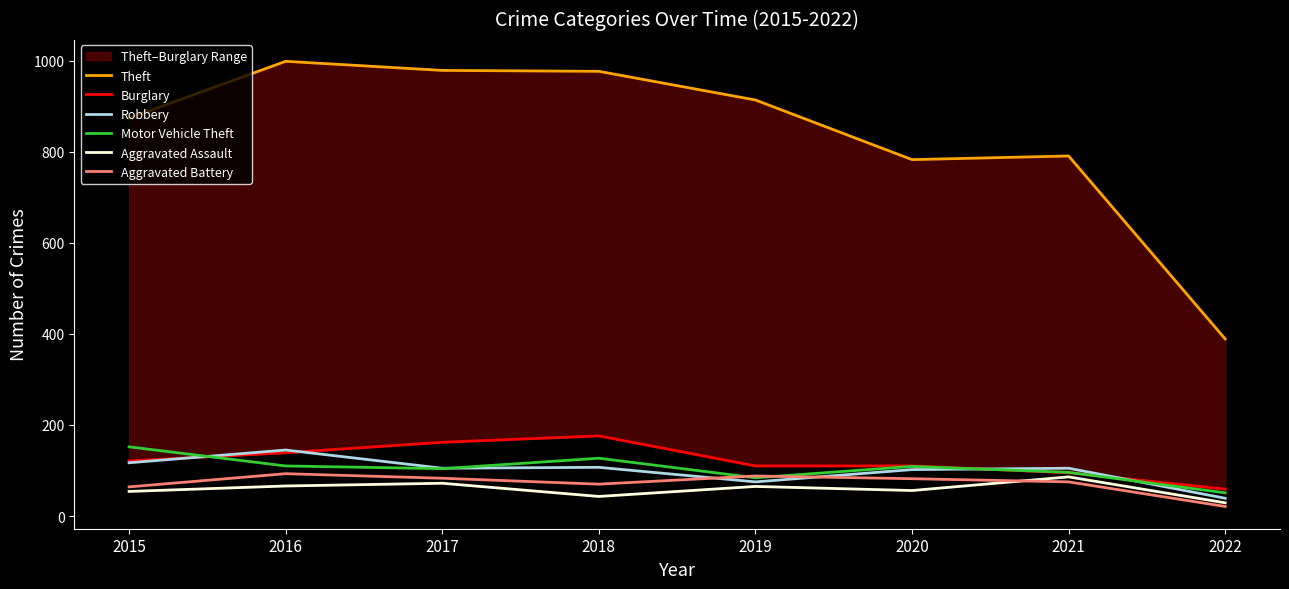

Reading left to right, transcribe all the data shown in this chart.

Theft: 2015=874	2016=999	2017=979	2018=977	2019=914	2020=783	2021=791	2022=389
Burglary: 2015=121	2016=139	2017=162	2018=176	2019=110	2020=110	2021=95	2022=59
Robbery: 2015=117	2016=145	2017=105	2018=107	2019=75	2020=102	2021=105	2022=39
Motor Vehicle Theft: 2015=152	2016=110	2017=104	2018=127	2019=84	2020=109	2021=96	2022=51
Aggravated Assault: 2015=54	2016=66	2017=72	2018=43	2019=65	2020=56	2021=86	2022=29
Aggravated Battery: 2015=64	2016=93	2017=83	2018=70	2019=88	2020=82	2021=75	2022=21